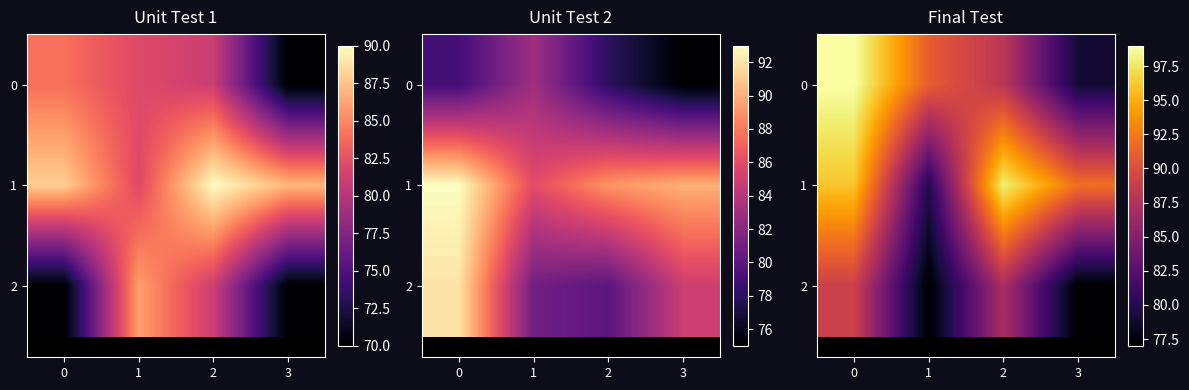

Is it true that 2 equals 47 at 1?

False